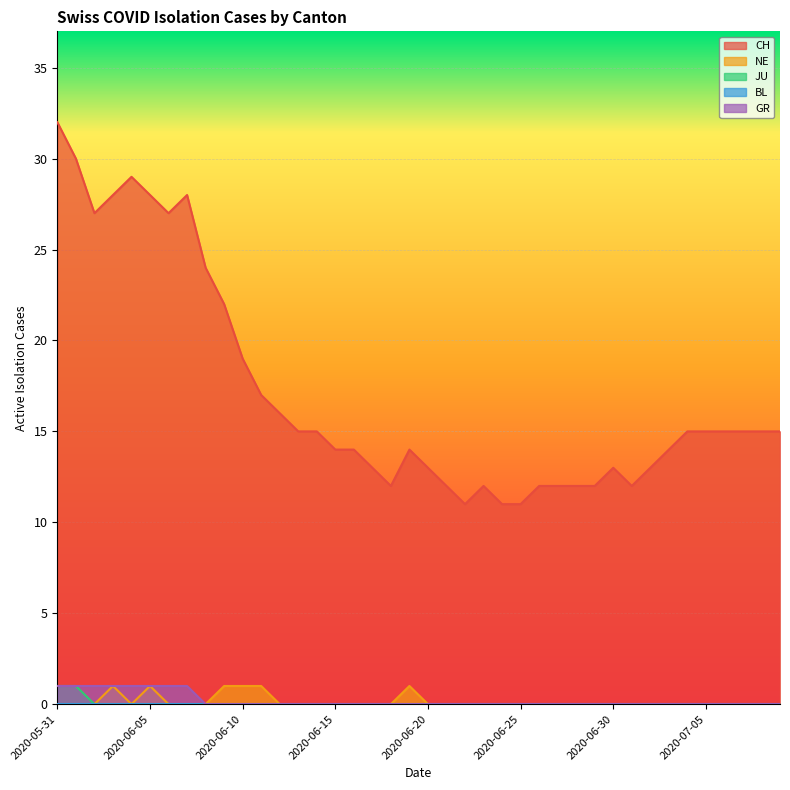

How many data points in NE are above 0?

6